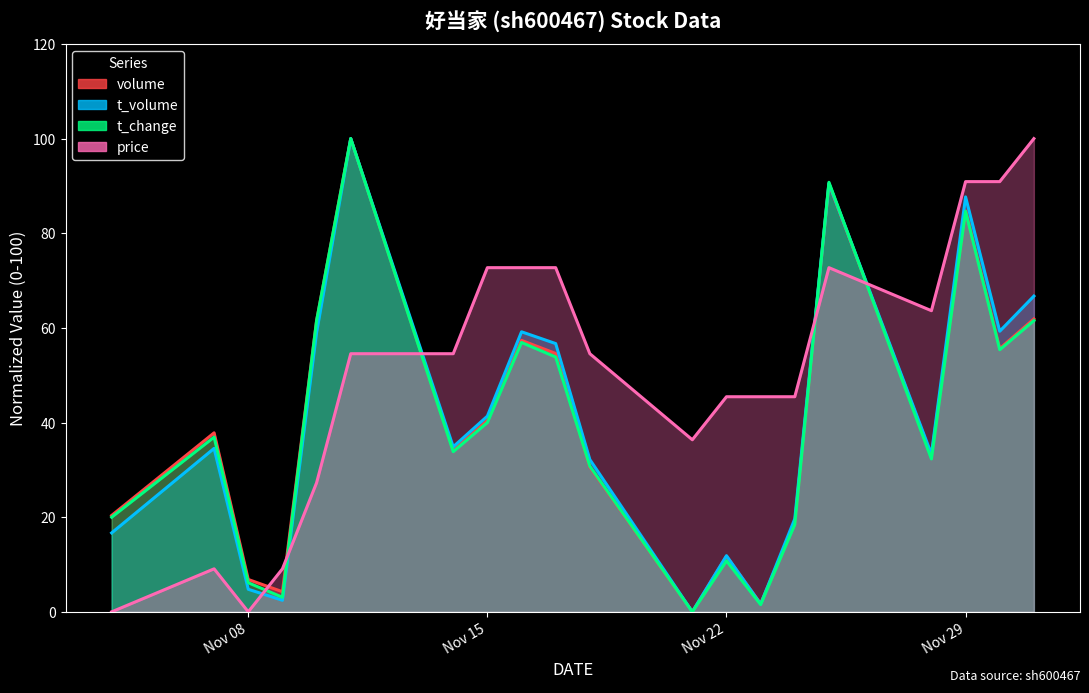

What is the maximum value for t_change?

100.0